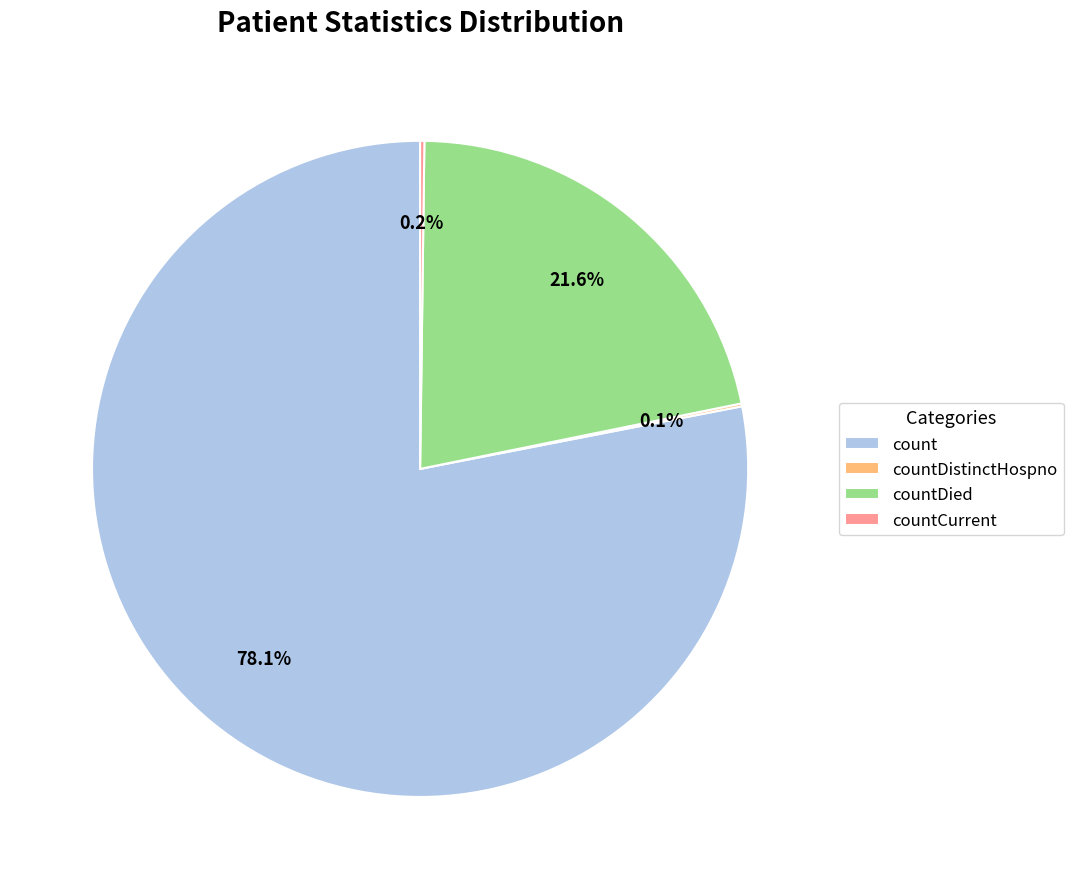

Does any single category account for the majority?

Yes